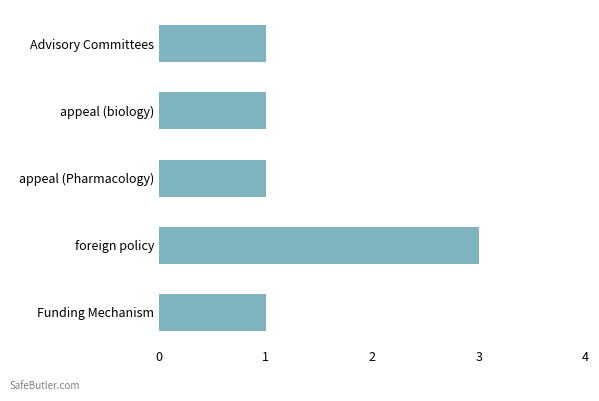

Is it true that the value at foreign policy is 3?

True